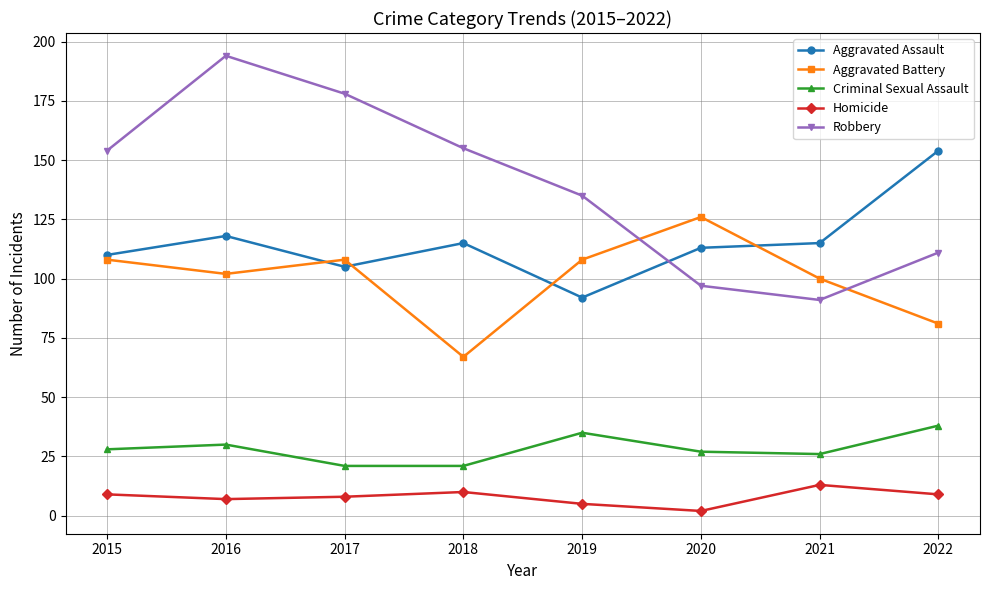

At which label does Robbery reach its peak?

2016